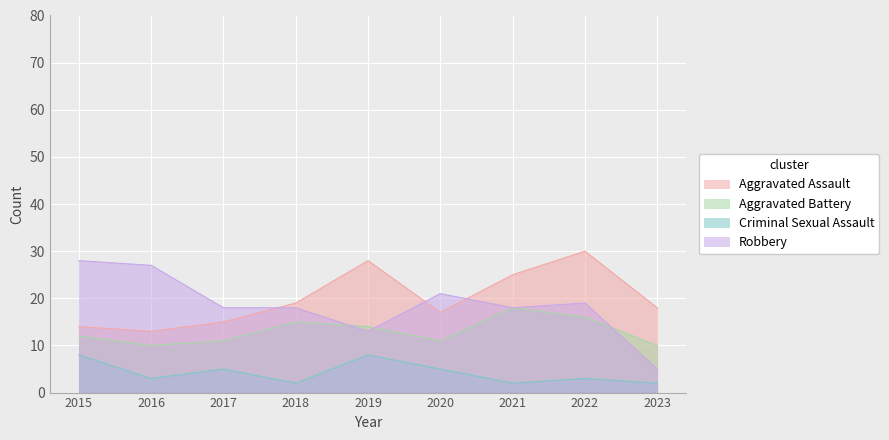

Rank the series by their maximum value, from highest to lowest.

Aggravated Assault, Robbery, Aggravated Battery, Criminal Sexual Assault